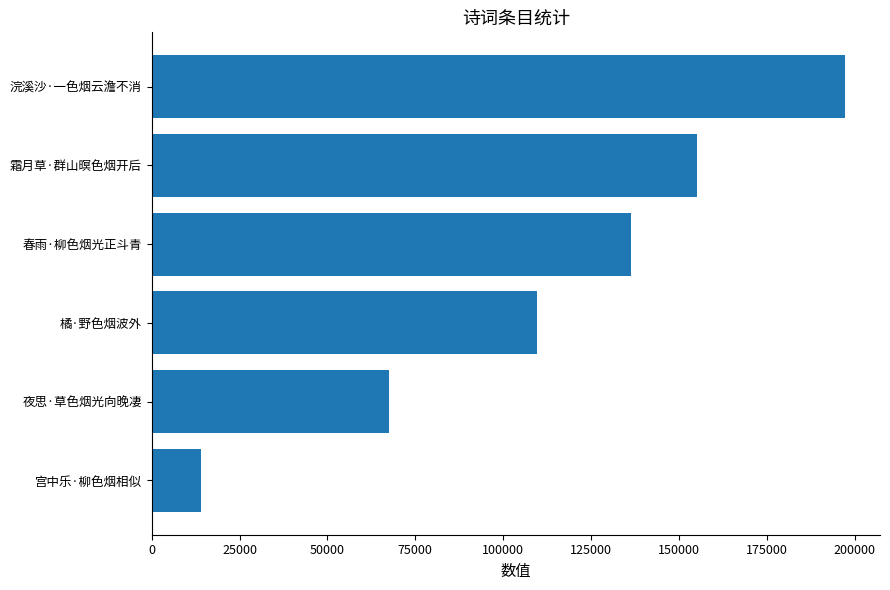

How many values are between 67549 and 155126?

4